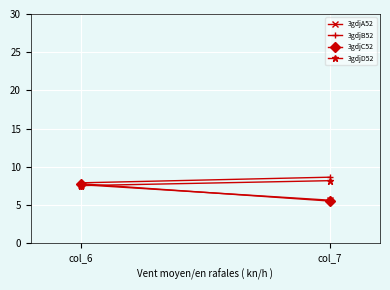

Count the 3gdjB52 values in the range 7 to 8.

1